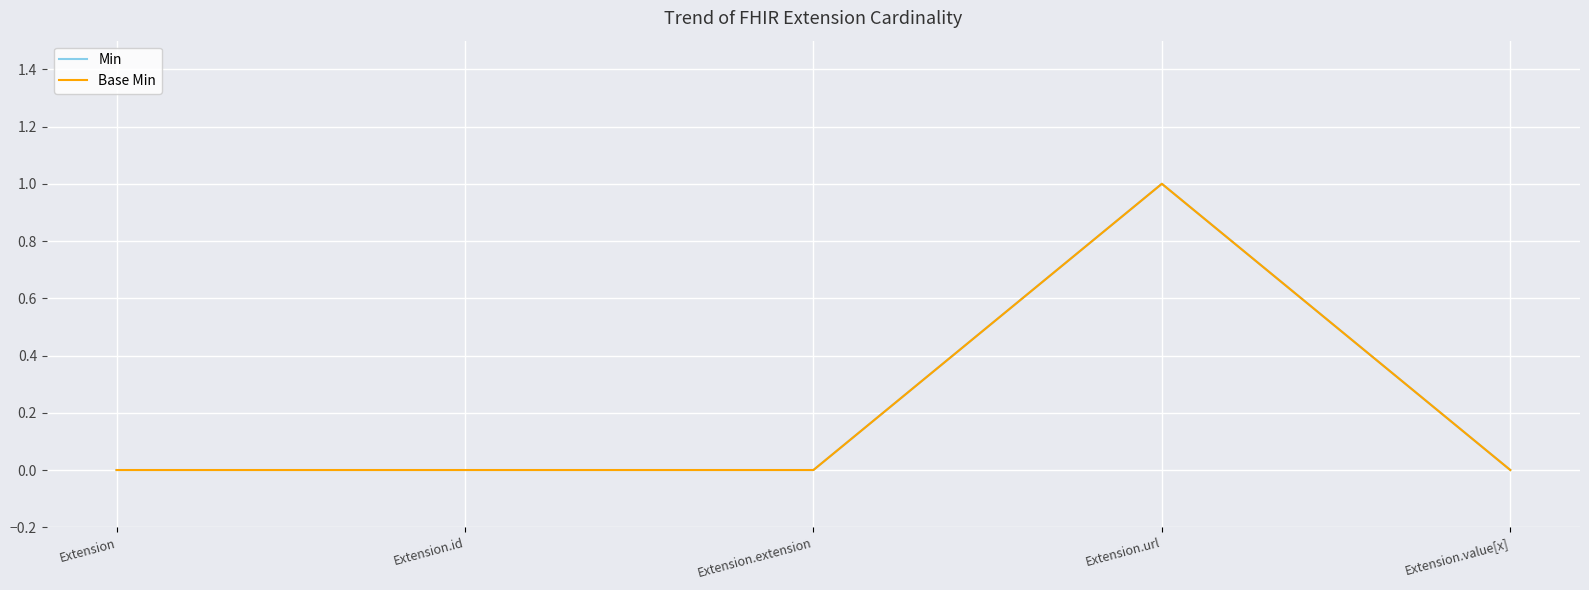

Does the chart display data point markers on the line(s)?

No